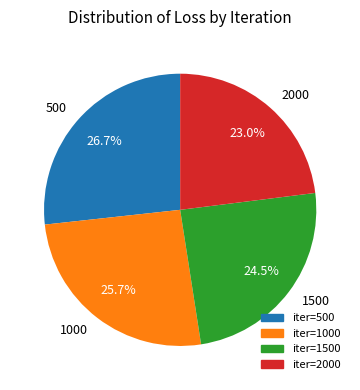

Is there a majority slice in this chart?

No